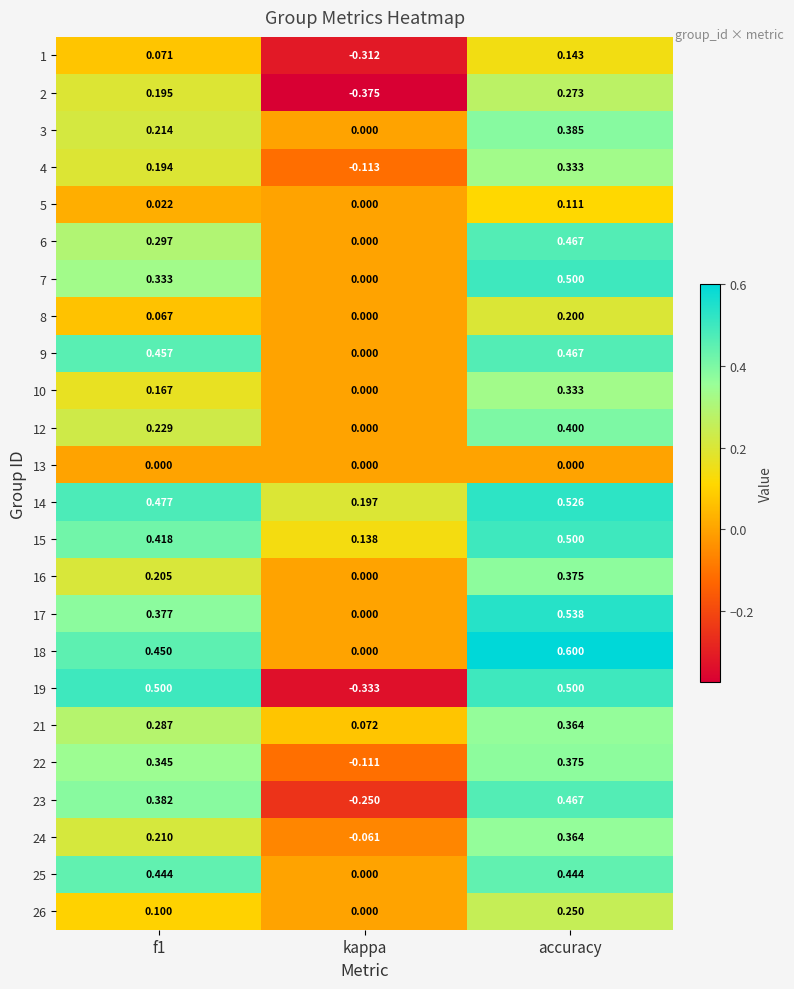

Where is 21 nearest to the value 0?

kappa